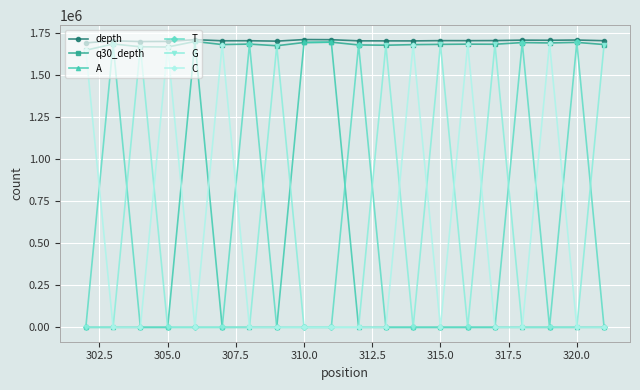

What is the maximum value for depth?

1708805